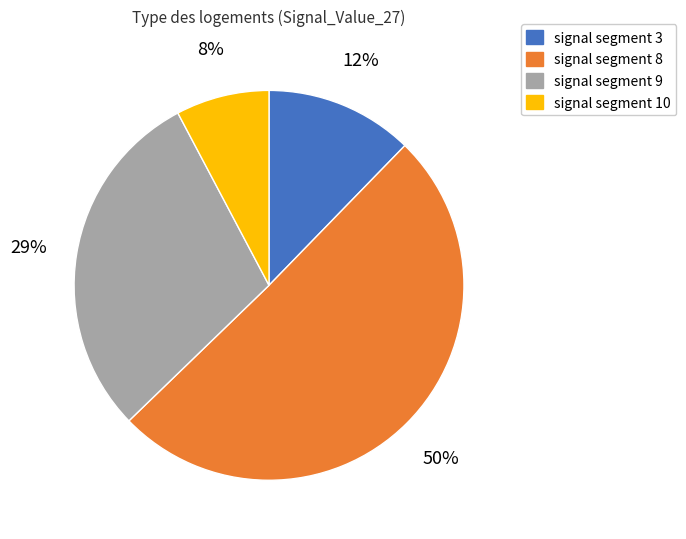

Which category has the biggest portion of the pie?

signal segment 8